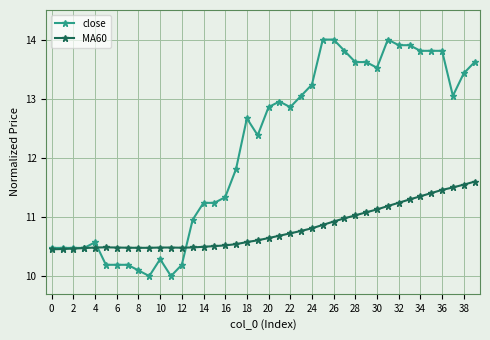

Rank the series by their average value, from lowest to highest.

MA60, close